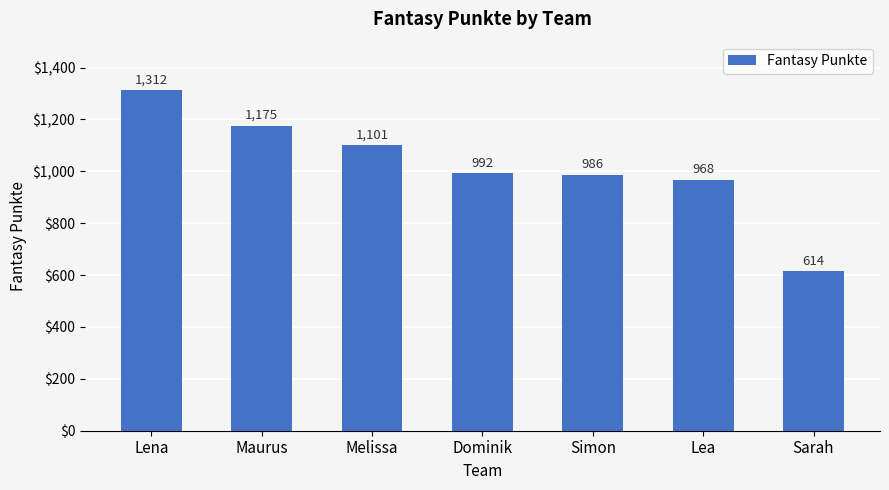

What position from the left is Lea?

6